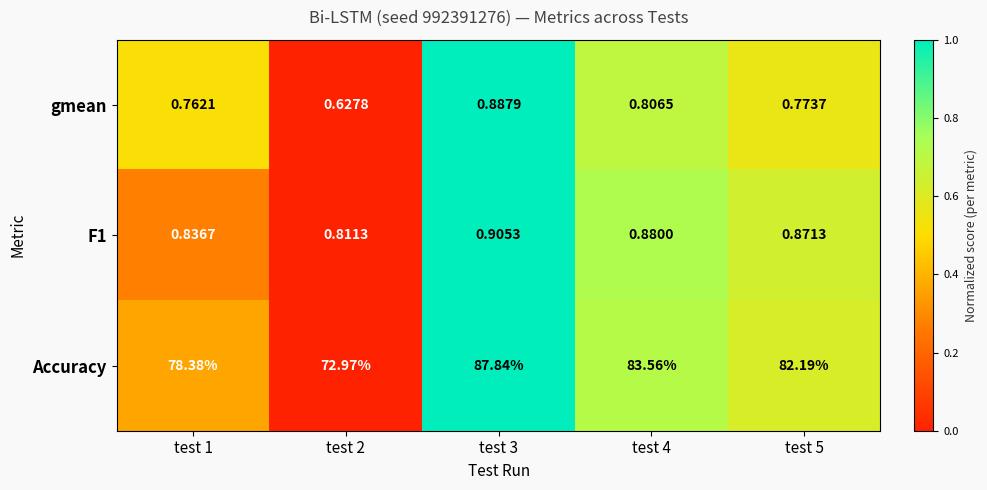

Count the number of data series in this chart.

3